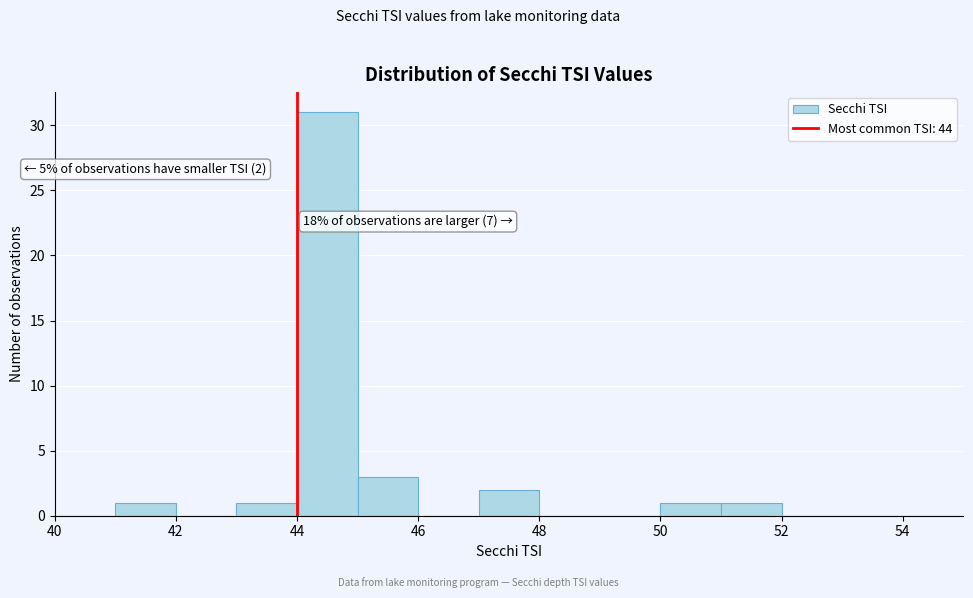

Which range on the x-axis has the tallest bar?

44 to 45